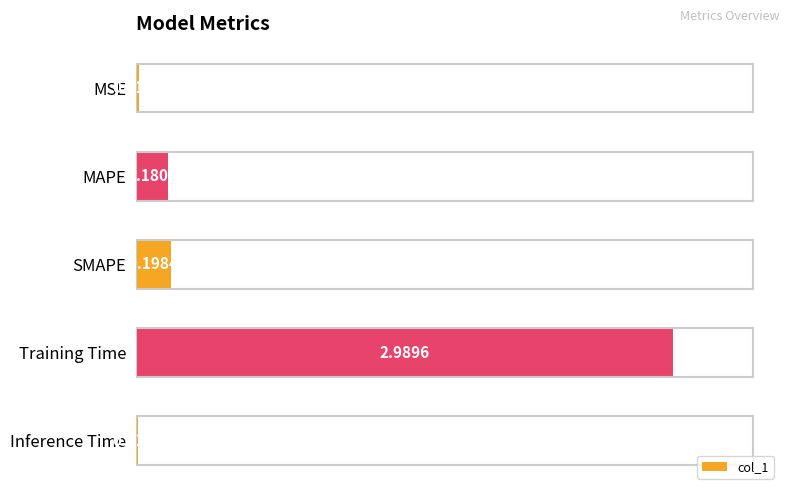

What is the sum of all values?

3.4